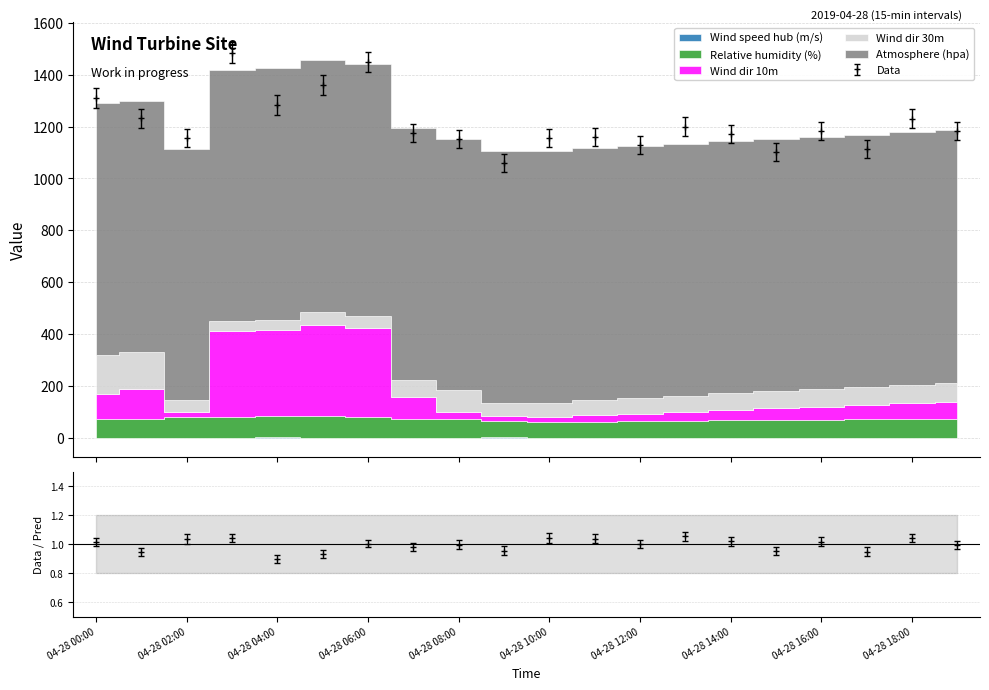

How many data points in Atmosphere (hpa) are above 971?

12